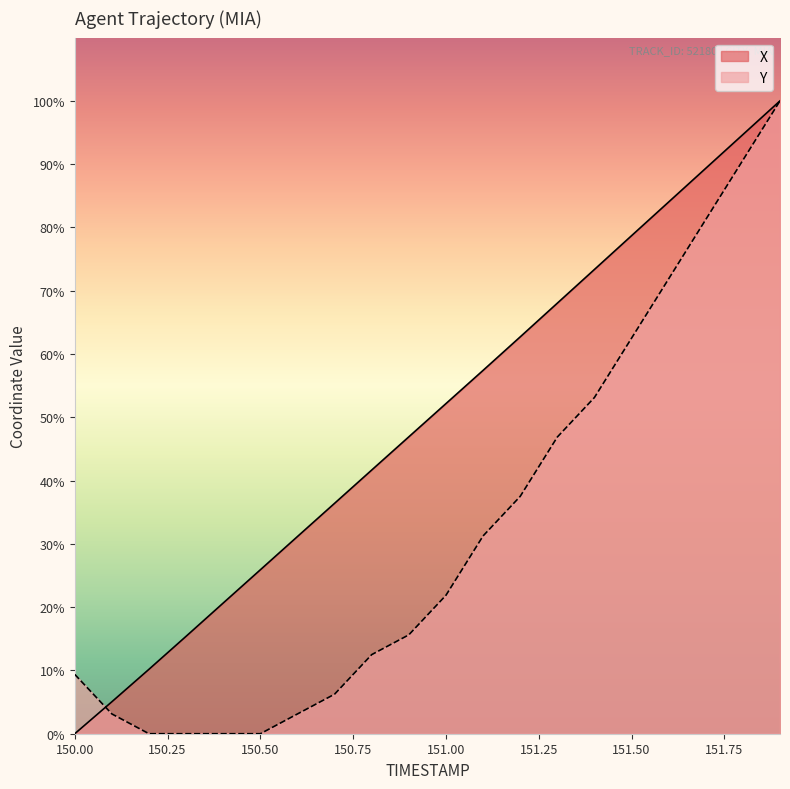

What are all the series names shown in the legend?

X, Y